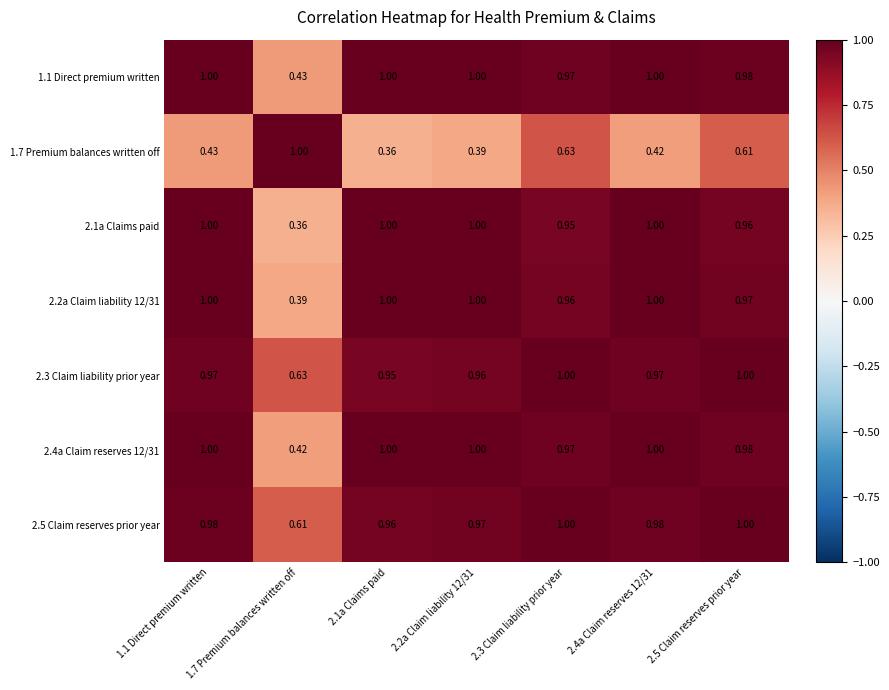

Is the value of 2.5 Claim reserves prior year at 2.2a Claim liability 12/31 greater than the value of 1.7 Premium balances written off at 2.1a Claims paid?

Yes